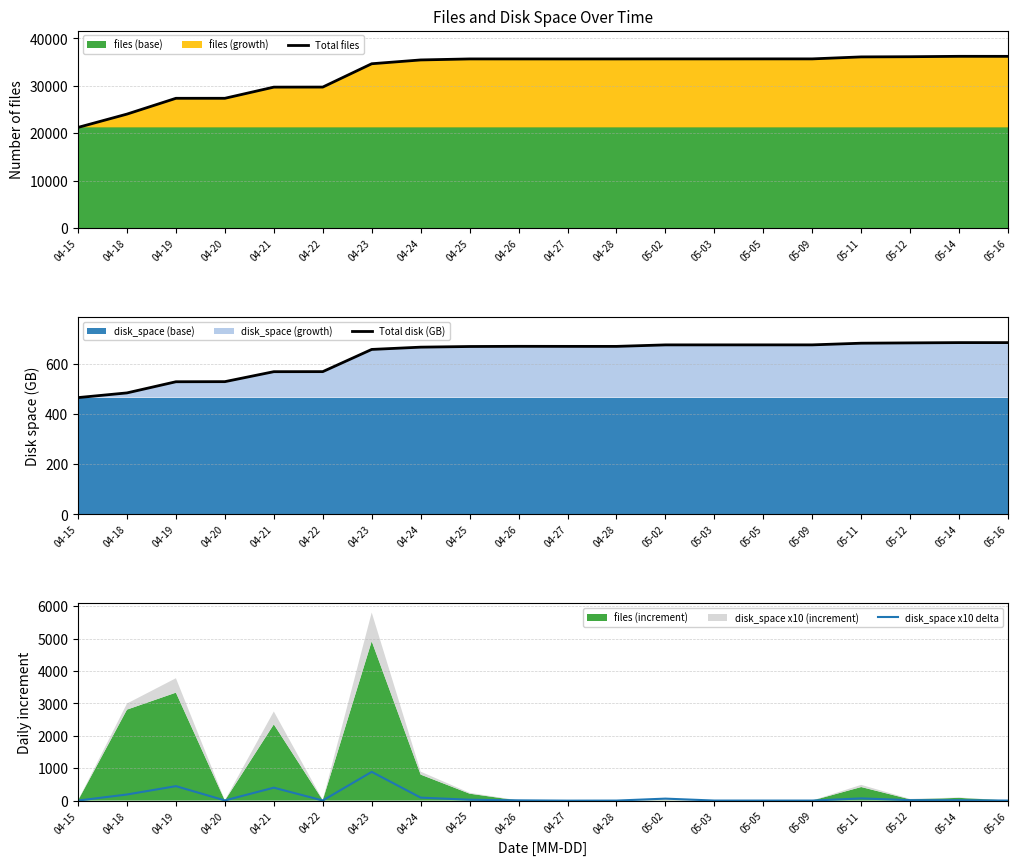

What is the sum of the Total files values at 04-26 and 05-14?

71862